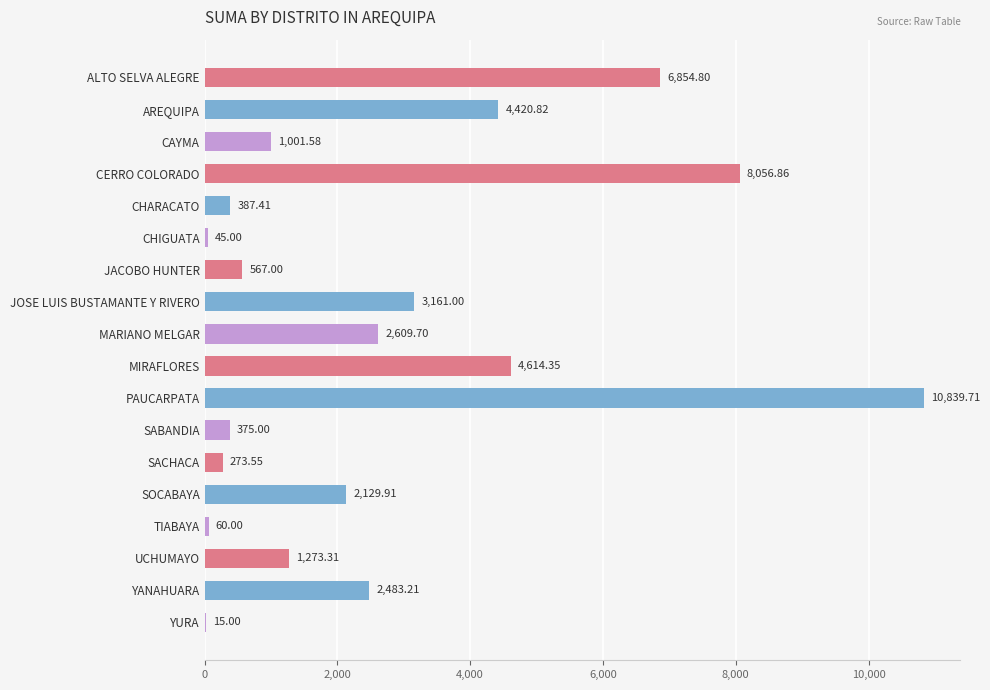

At which label is the value closest to 5427?

MIRAFLORES